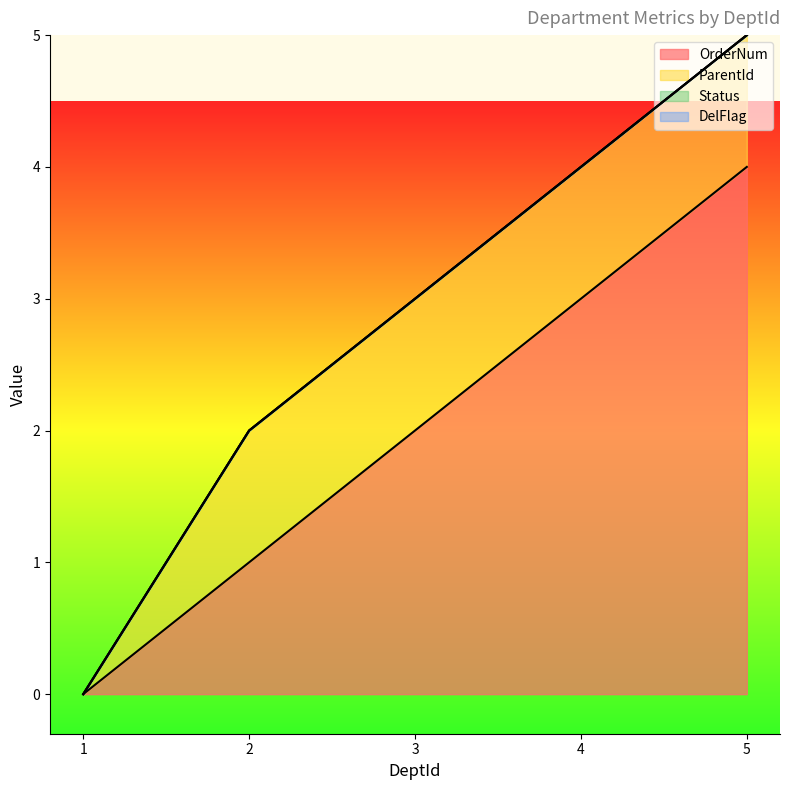

What is the value of the ParentId point at the 2nd from the left?

1